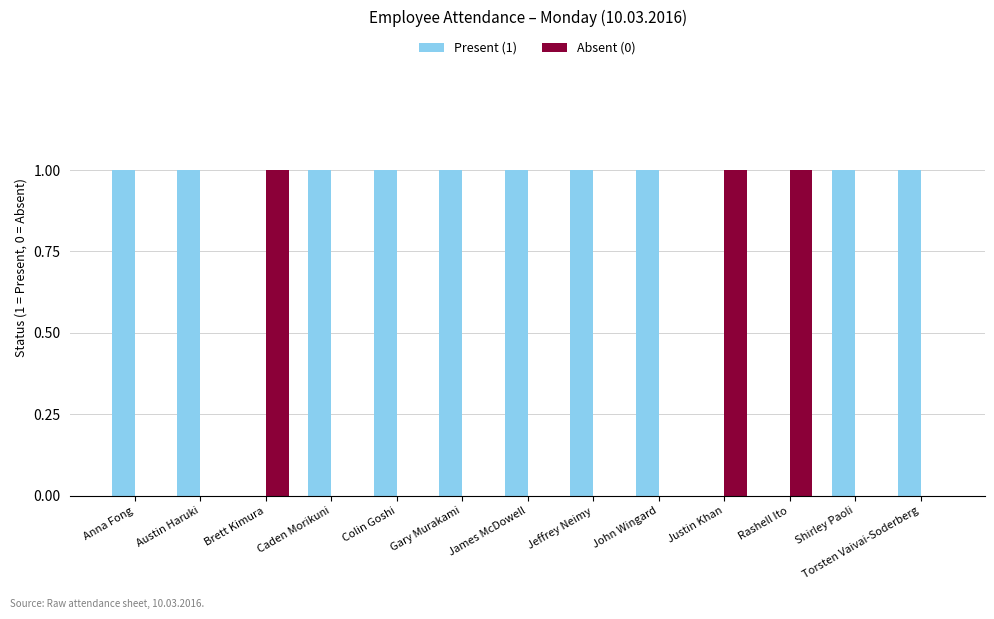

Reading left to right, extract all data points from this chart.

Present (1): 1	1	0	1	1	1	1	1	1	0	0	1	1
Absent (0): 0	0	1	0	0	0	0	0	0	1	1	0	0